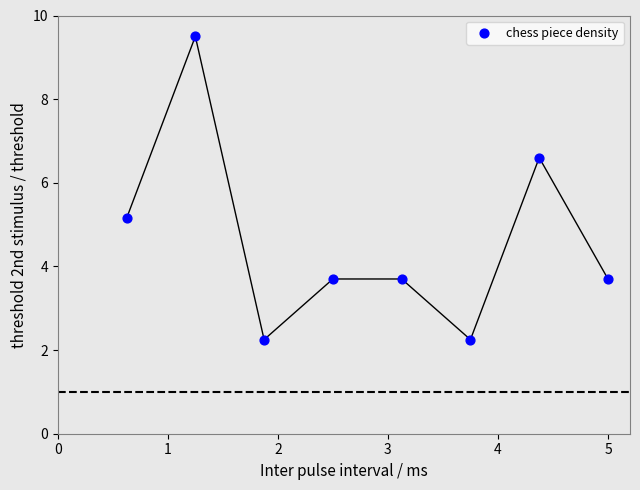

What is the average X value?

2.8